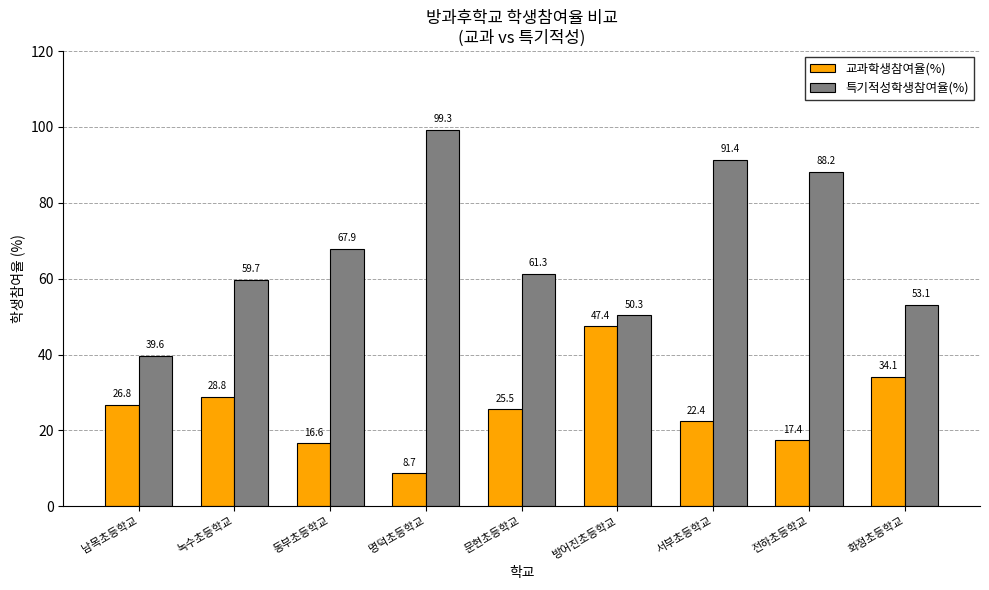

Where is 특기적성학생참여율(%) nearest to the value 69?

동부초등학교